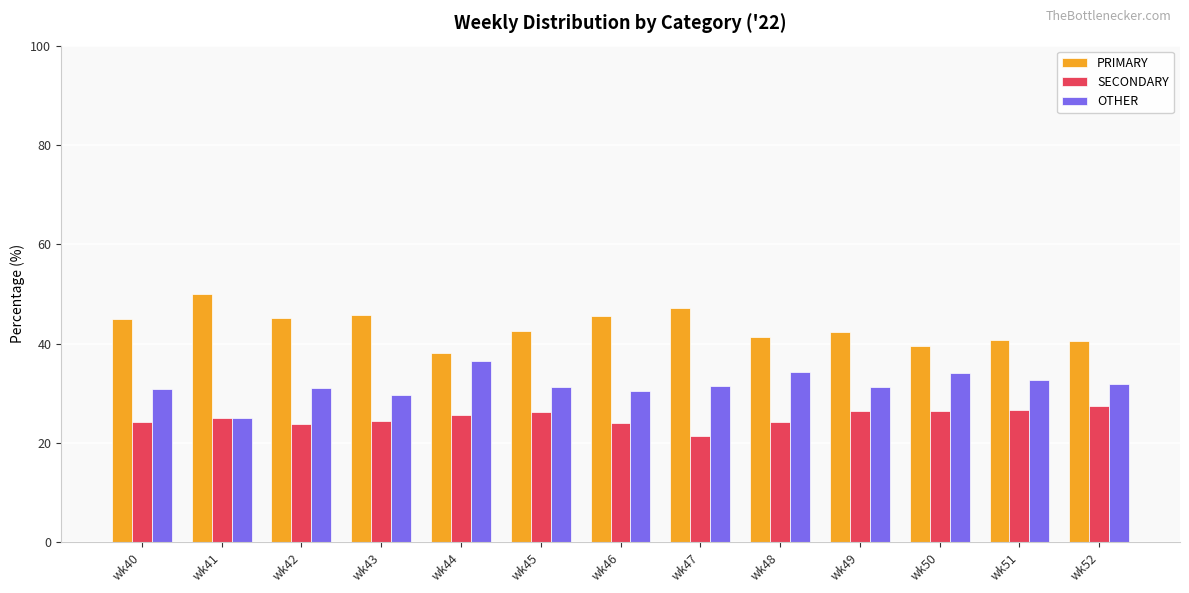

What is the difference between the highest and lowest values at wk50?

13.2